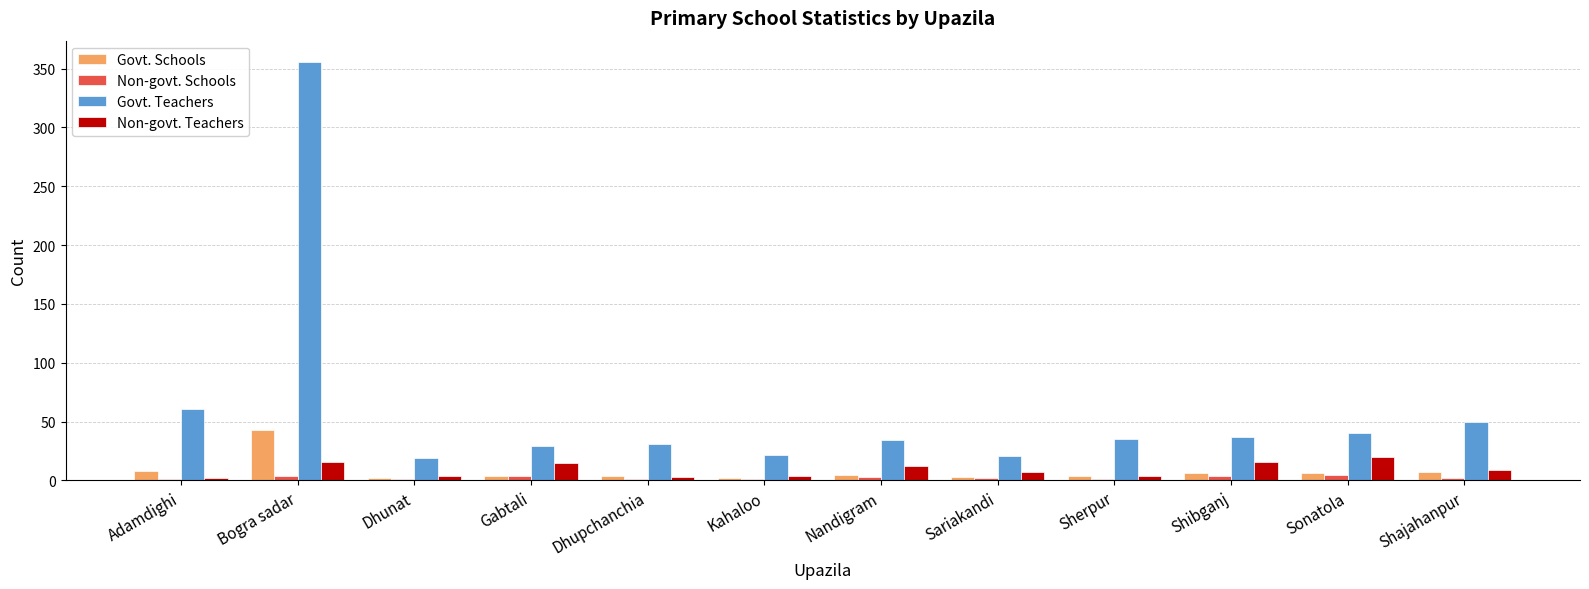

Which category has the highest value across all series?

Bogra sadar